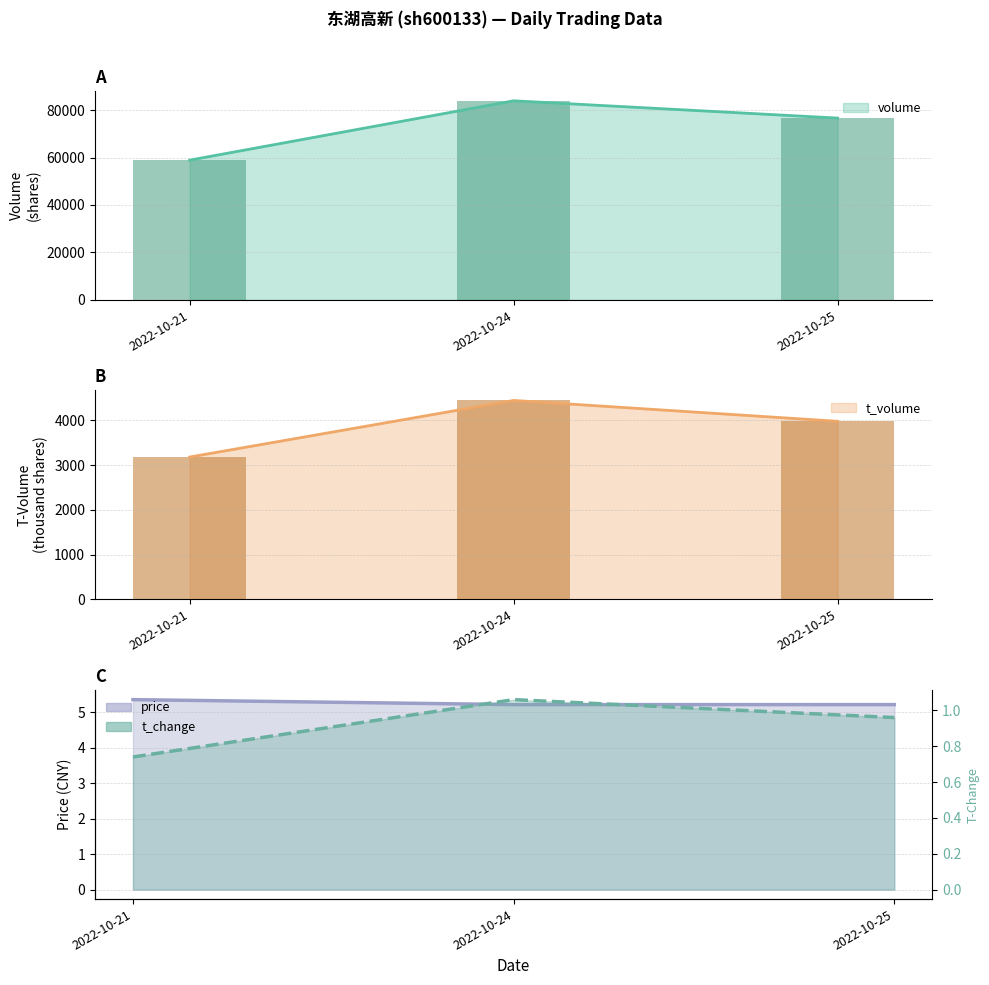

Between 2022-10-21 and 2022-10-24, which series saw the biggest shift?

volume